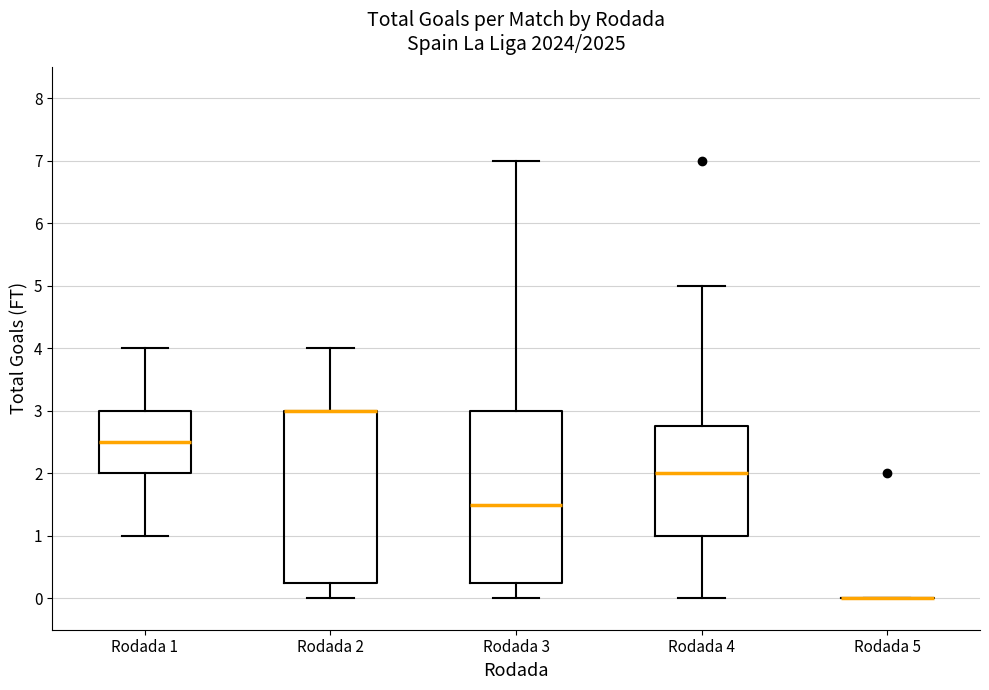

Reading left to right, transcribe this box plot: for each box, give where its median line is, the range the box spans, and where its two whiskers end, as read against the y-axis. The values are not printed on the chart, so give them approximately, as read against the axis.

Rodada 1: median 2.5, box 2.0 to 3.0, whiskers 1.0 to 4.0
Rodada 2: median 3.0 (drawn on the box's upper edge), box 0.3 to 3.0, whiskers 0.0 to 4.0
Rodada 3: median 1.5, box 0.3 to 3.0, whiskers 0.0 to 7.0
Rodada 4: median 2.0, box 1.0 to 2.8, whiskers 0.0 to 5.0
Rodada 5: box collapsed to a line at 0.0, whiskers 0.0 to 0.0